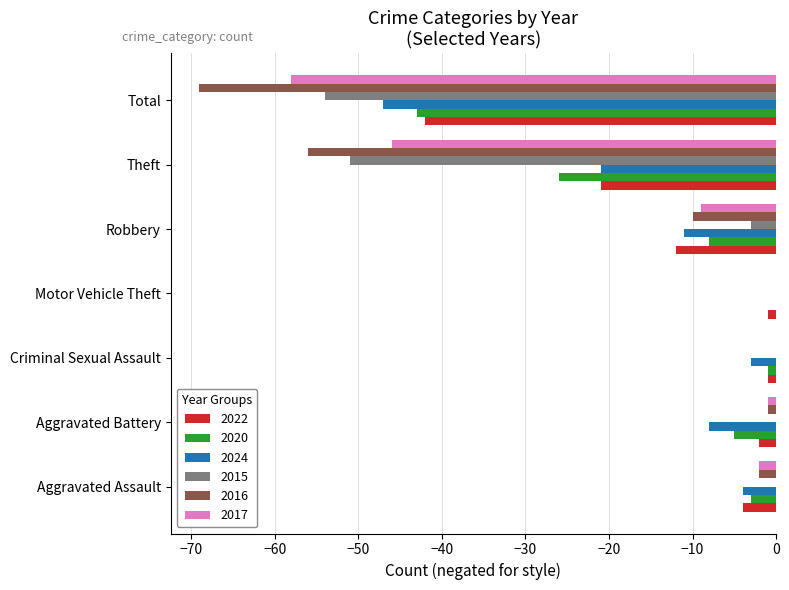

True or false: 2017 has a value of -60 at Theft.

False